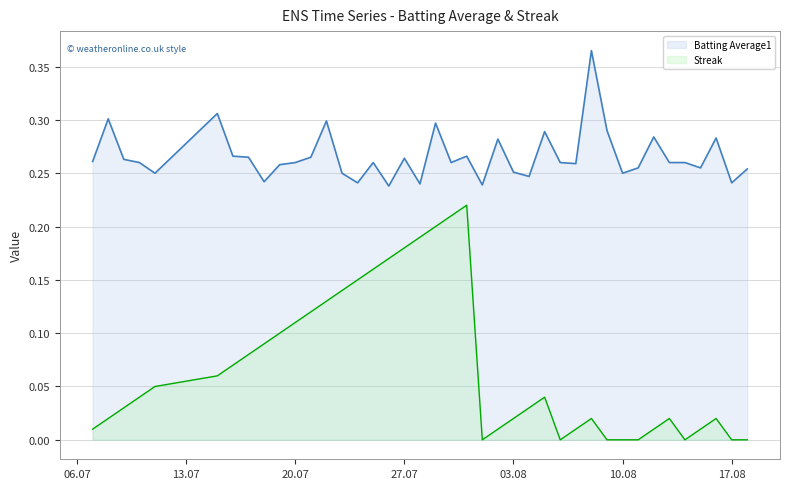

Reading left to right, list all the values displayed in this chart.

Batting Average1: 0.3	0.3	0.3	0.3	0.2	0.3	0.3	0.3	0.2	0.3	0.3	0.3	0.3	0.2	0.2	0.3	0.2	0.3	0.2	0.3	0.3	0.3	0.2	0.3	0.3	0.2	0.3	0.3	0.3	0.4	0.3	0.2	0.3	0.3	0.3	0.3	0.3	0.3	0.2	0.3
Streak: 0.0	0.0	0.0	0.0	0.1	0.1	0.1	0.1	0.1	0.1	0.1	0.1	0.1	0.1	0.1	0.2	0.2	0.2	0.2	0.2	0.2	0.2	0.0	0.0	0.0	0.0	0.0	0.0	0.0	0.0	0.0	0.0	0.0	0.0	0.0	0.0	0.0	0.0	0.0	0.0